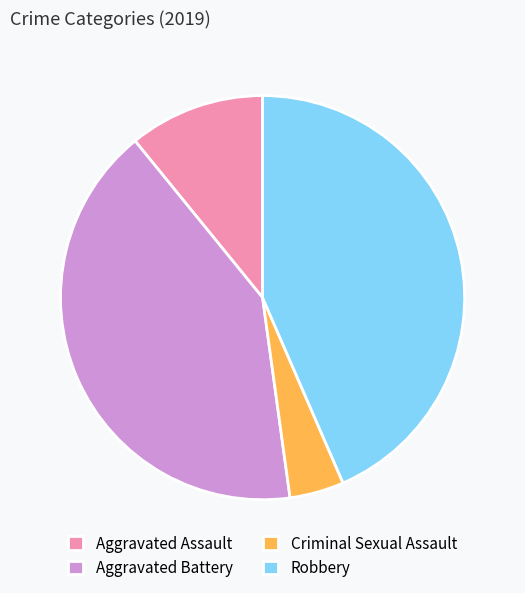

Is there a majority slice in this chart?

No